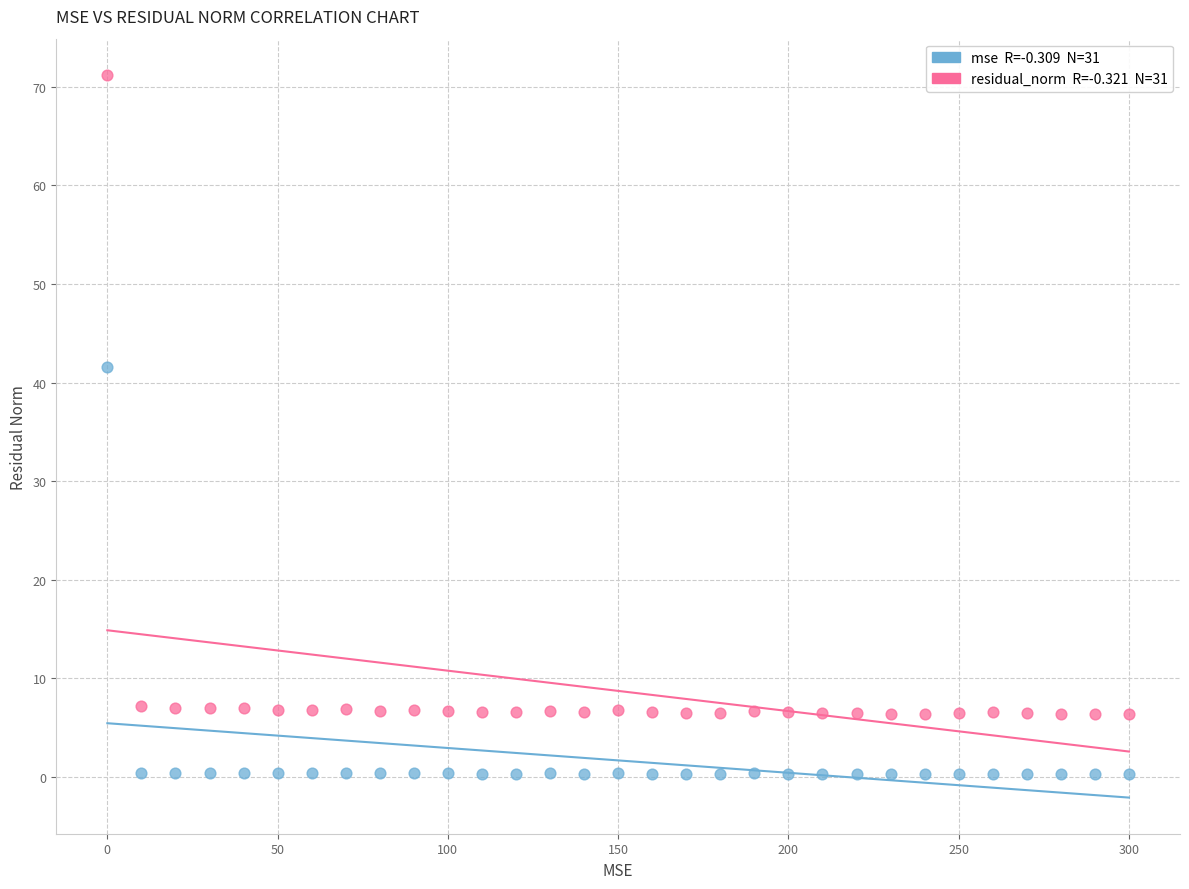

Across all data points, what is the range of X values (max minus min)?

300.0